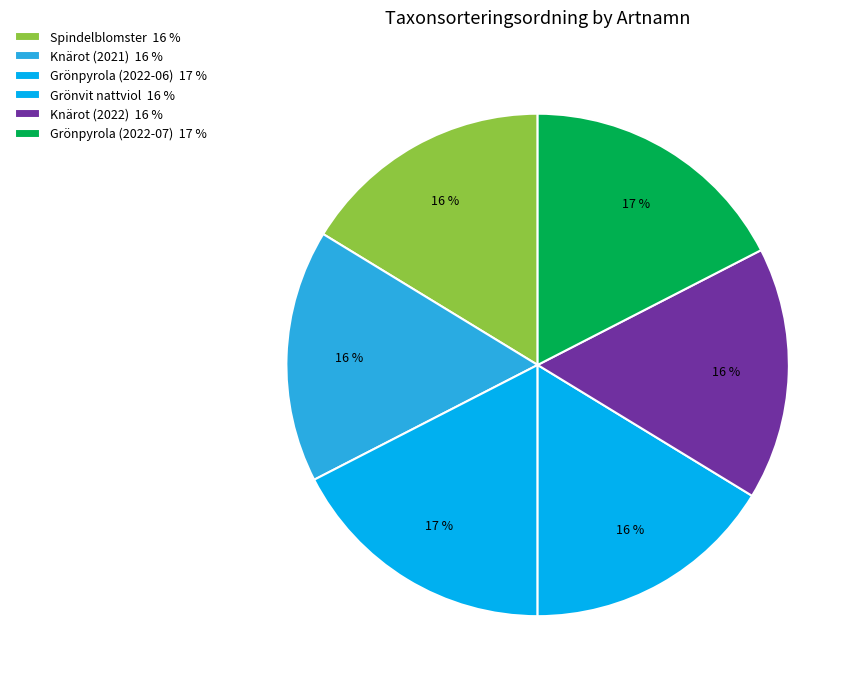

Does Spindelblomster account for over 50% of the chart?

No